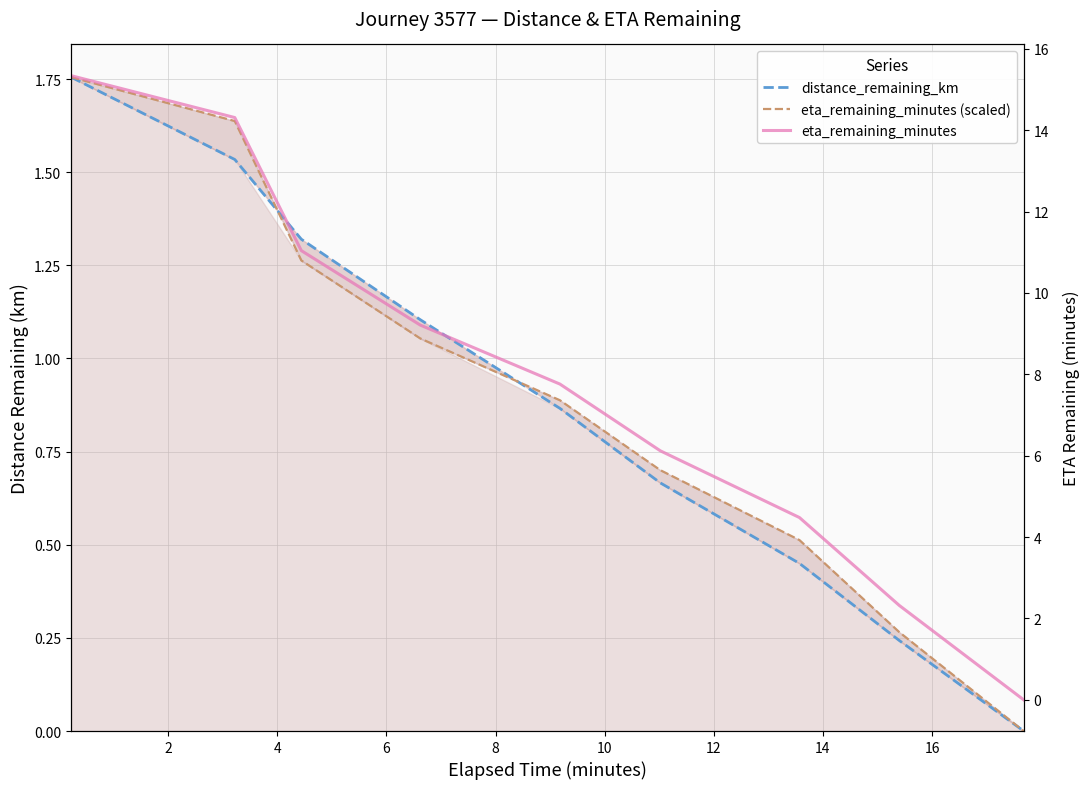

At how many categories does at least one series exceed 1?

8